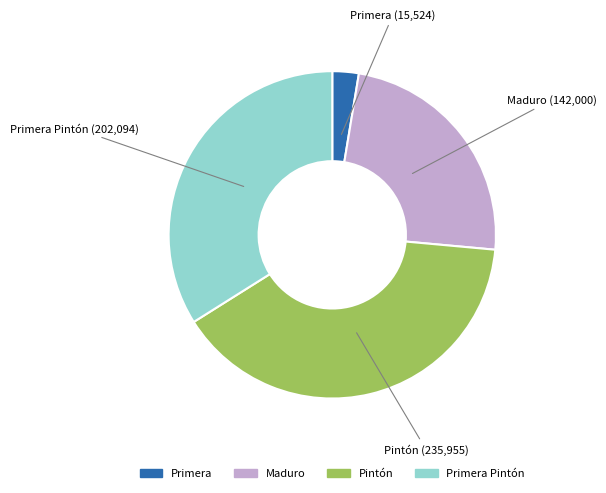

Does Primera Pintón represent more than half of the total?

No